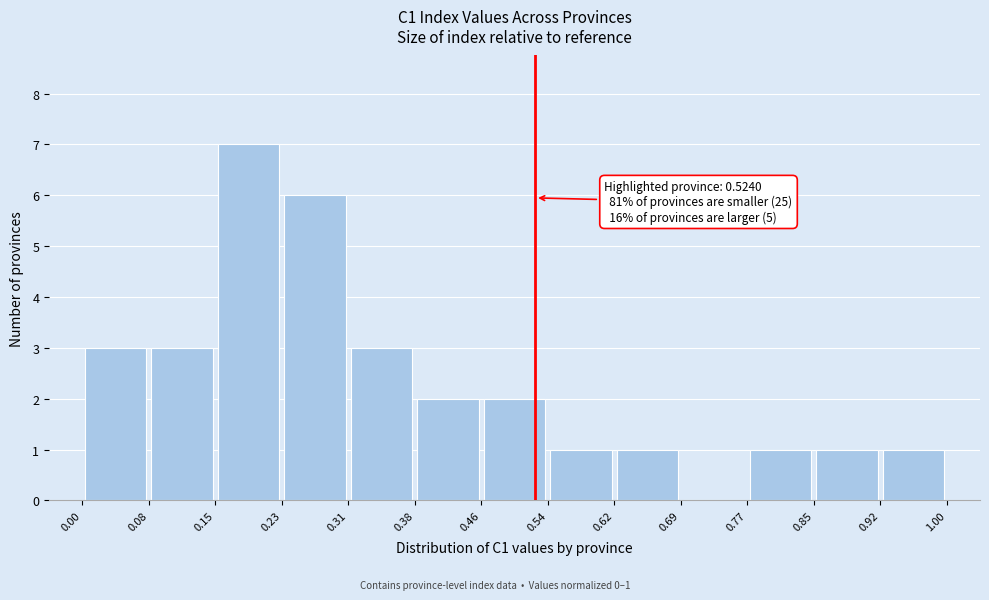

Which range on the x-axis has the tallest bar?

0.15 to 0.23